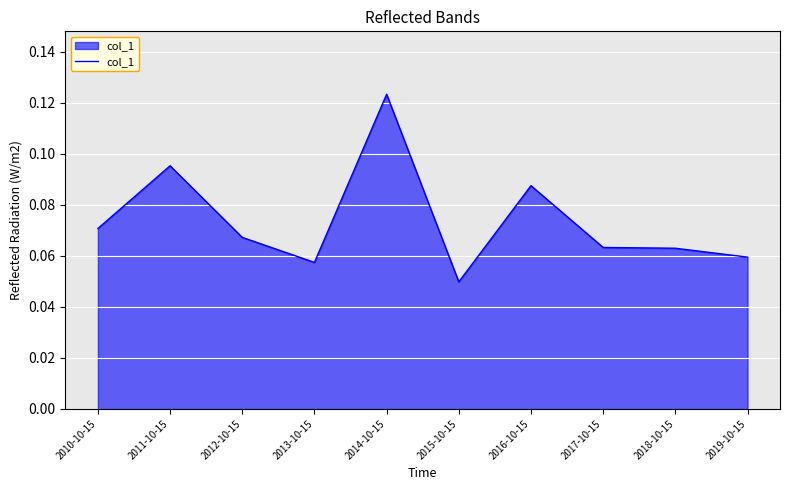

The chart shows a value of 0.0 at 2013-10-15. True or false?

False